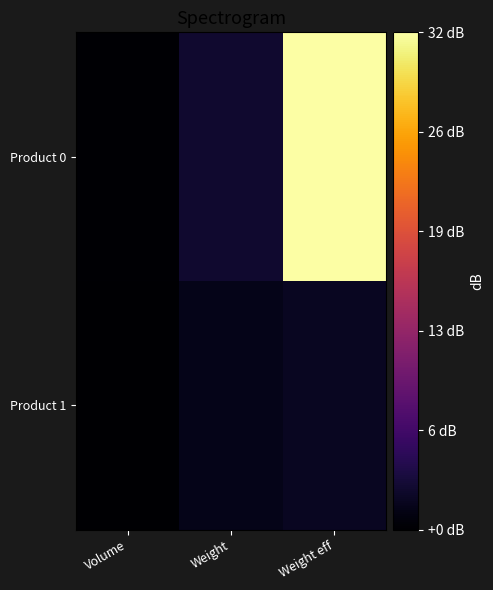

At how many categories does at least one series exceed 19?

1